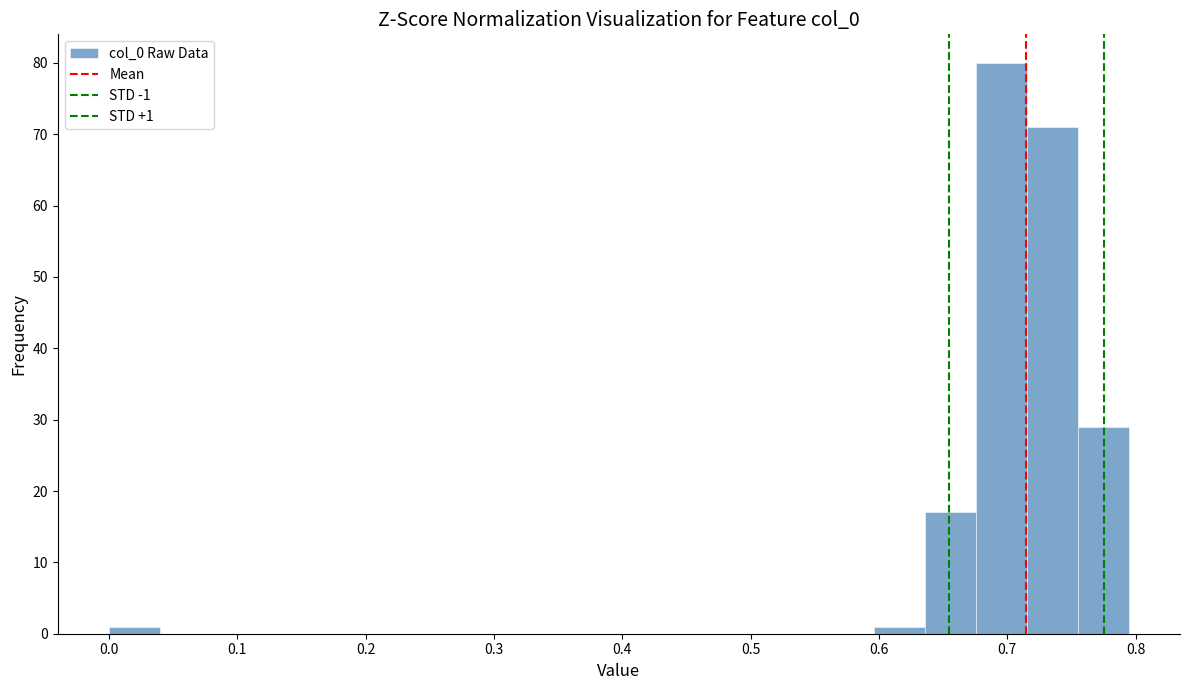

Read against the x-axis, roughly where is the centre of the tallest bar?

0.70